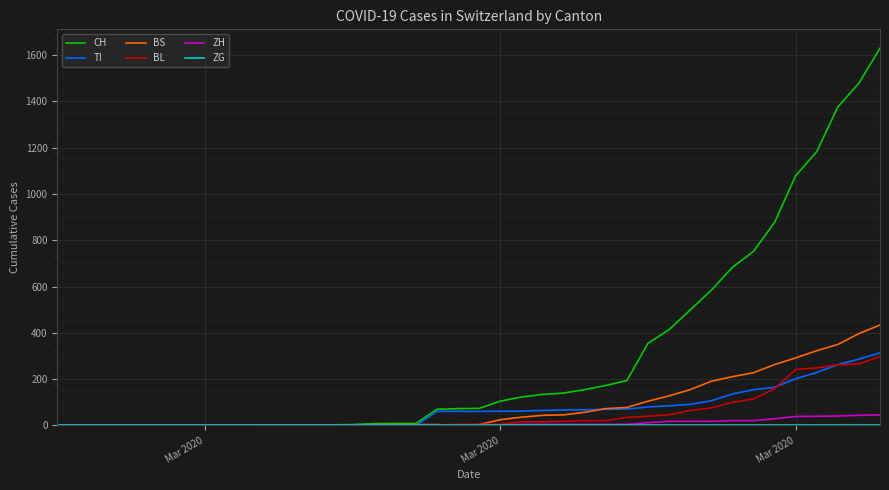

Which series has the largest total across all categories?

CH